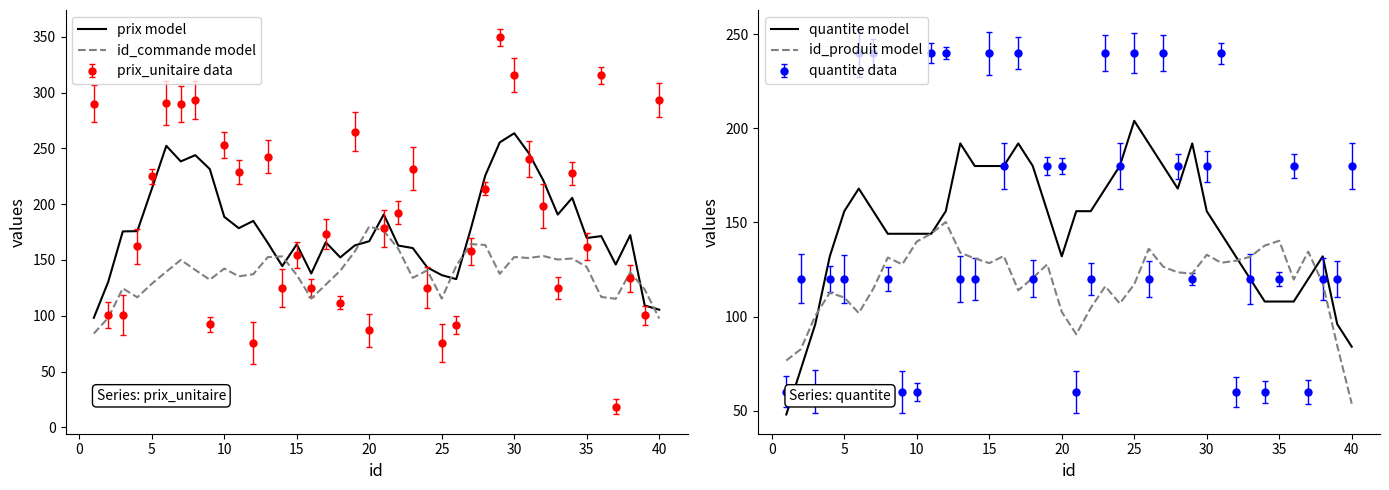

What is the average value of the id_commande model series?

138.1